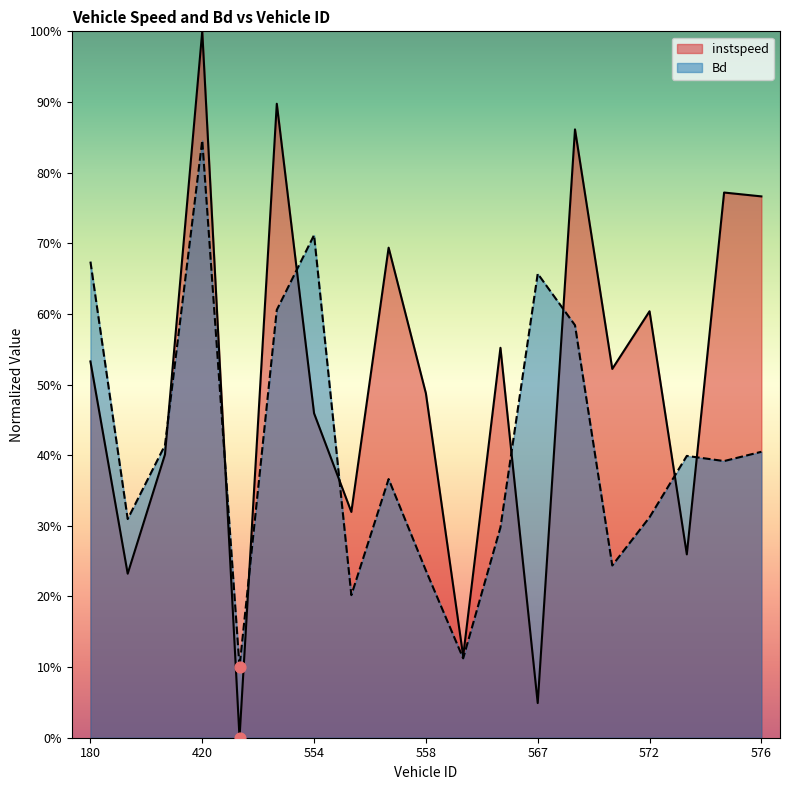

Is the value of Bd at 180 greater than the value of instspeed at 420?

No